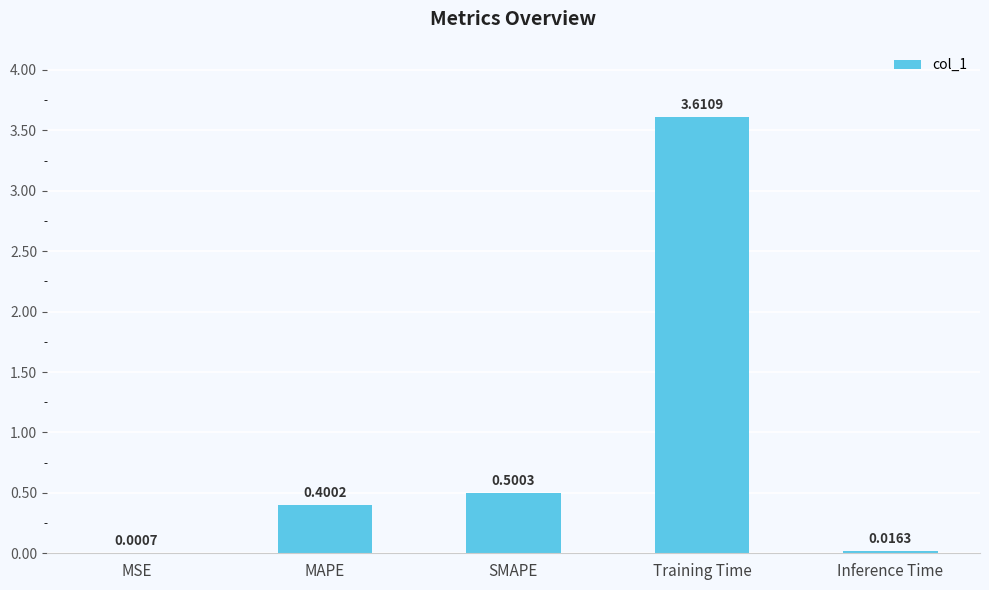

What is the sum of all values?

4.5